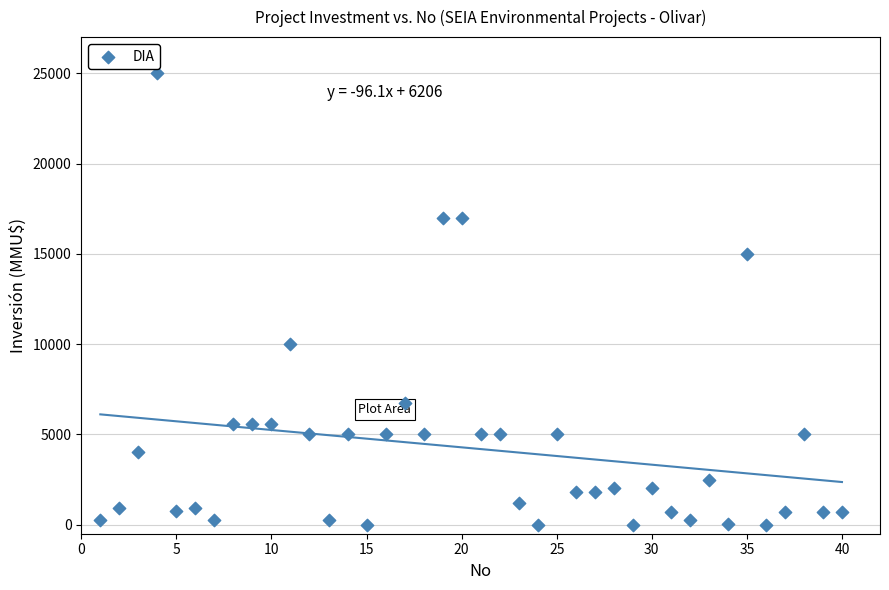

What is the range of X values (max minus min)?

39